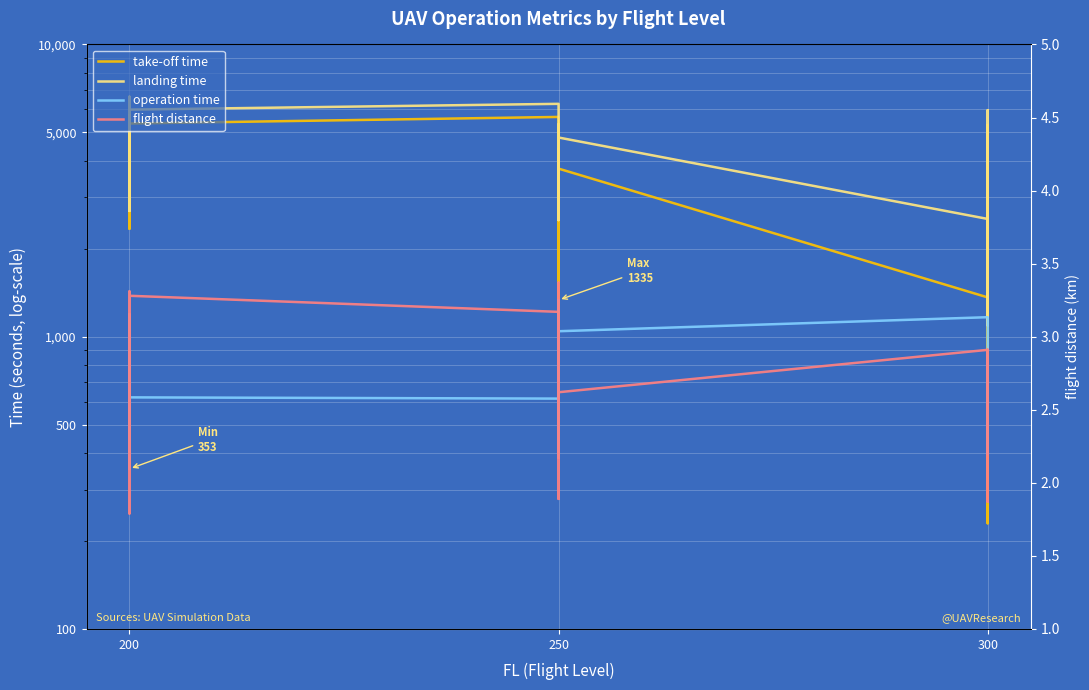

Rank the series by their maximum value, from lowest to highest.

flight distance, operation time, take-off time, landing time